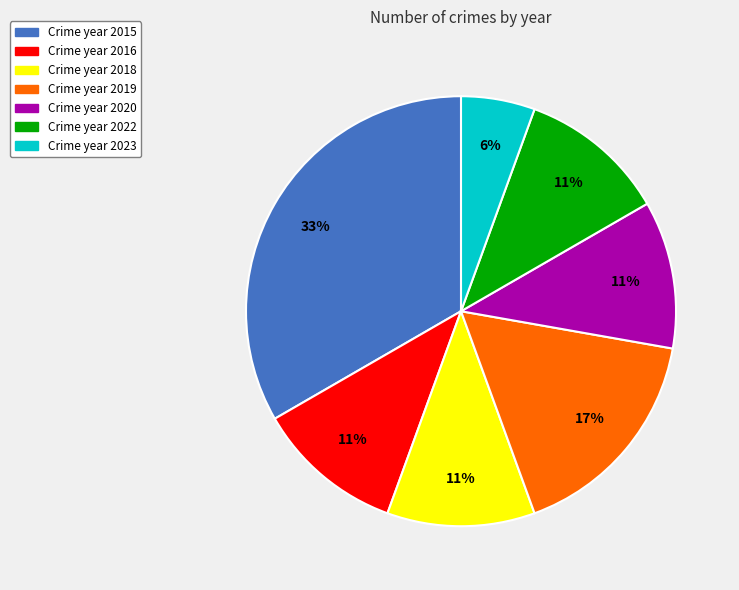

Is there any slice that represents more than half of the pie?

No